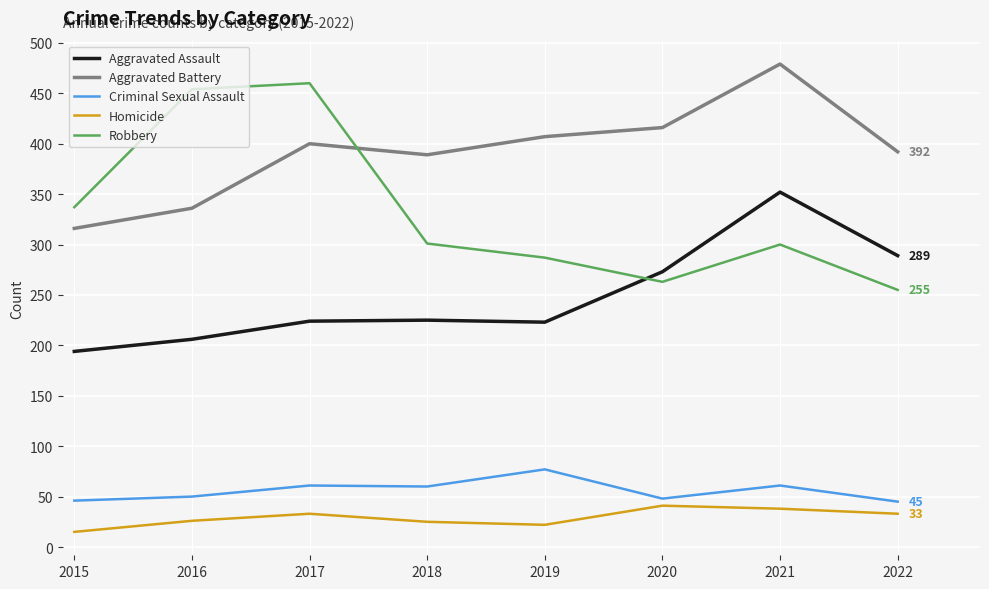

Which series ends up on top after the final intersection of Robbery and Aggravated Assault?

Aggravated Assault